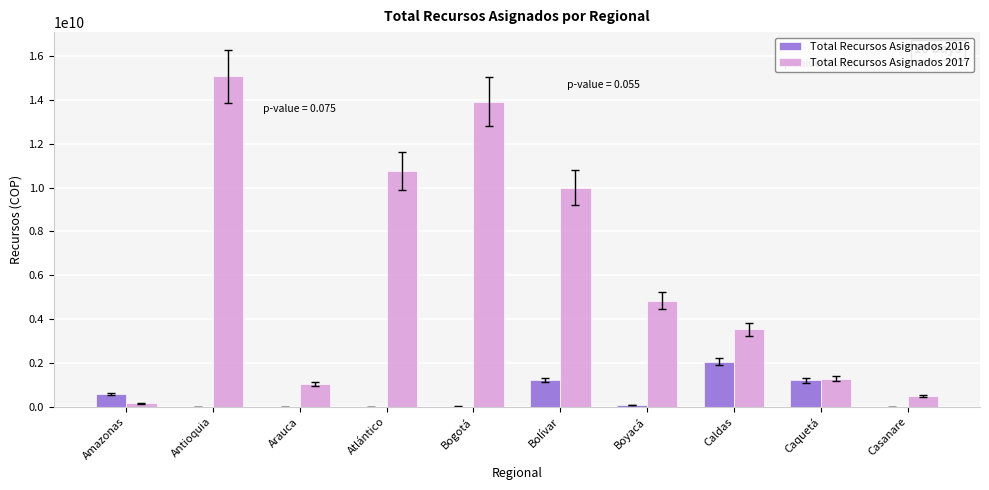

The Total Recursos Asignados 2016 series shows 14635410 at Bogotá. True or false?

True